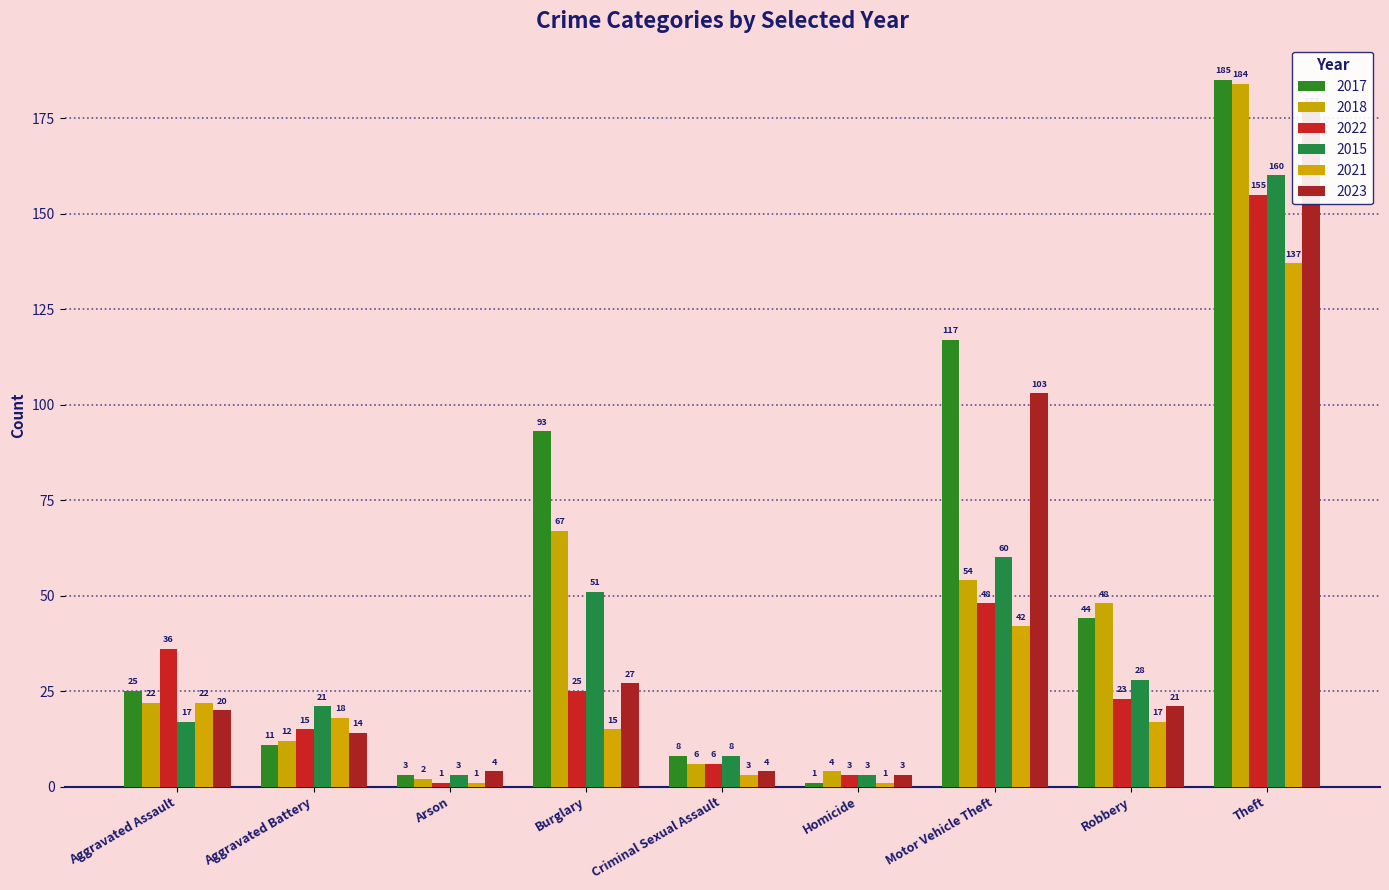

What is the value of the 2023 bar at the 3rd from the left?

4